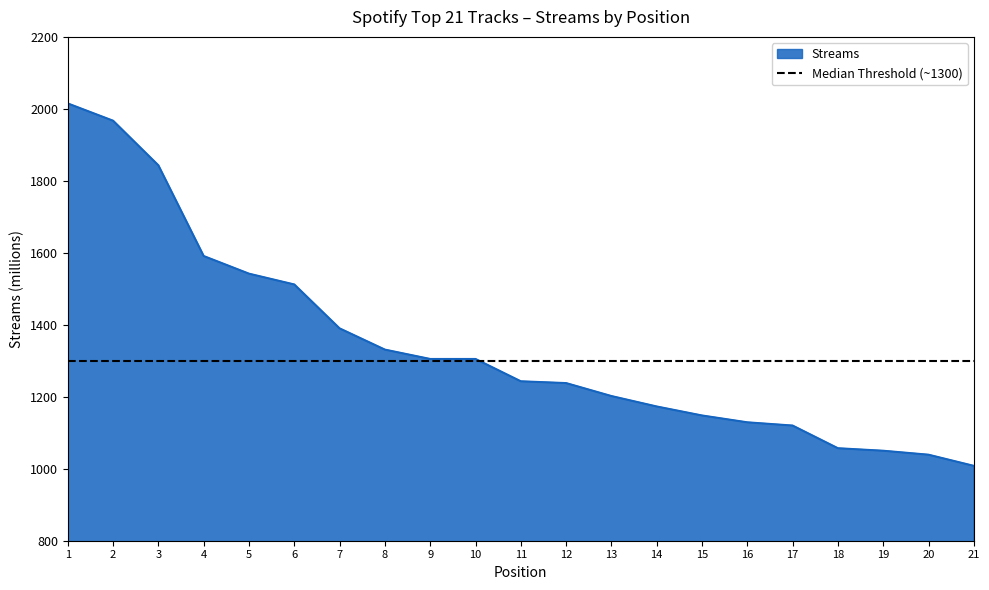

What is the change in value from 10 to 13?

-103